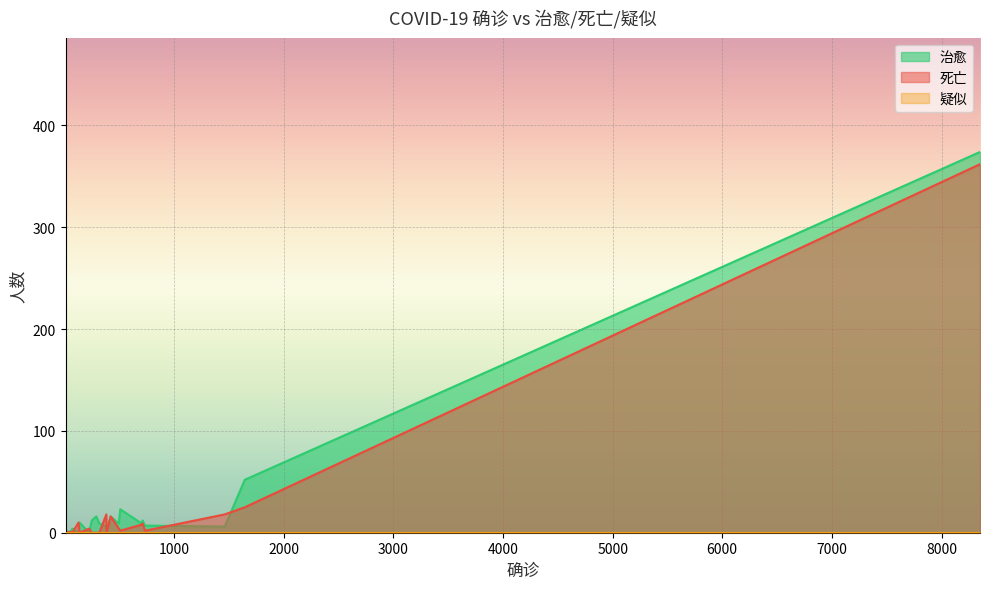

Which series has the widest spread of values?

治愈